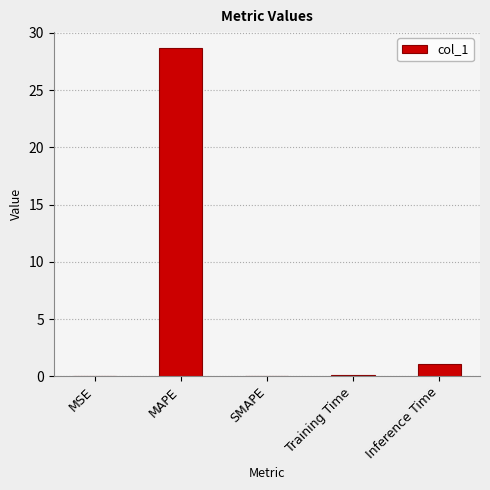

Which label corresponds to the largest value in the chart?

MAPE